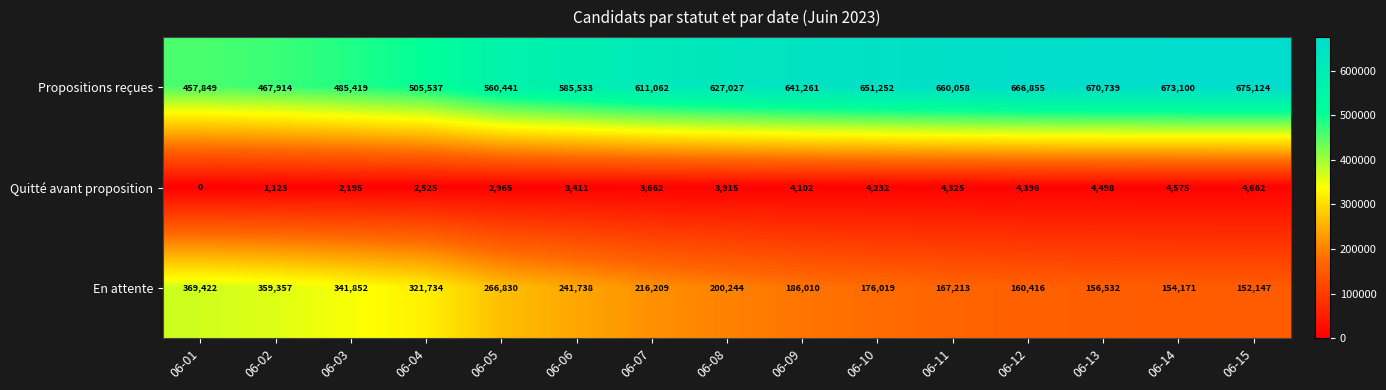

How many series are shown in this chart?

3